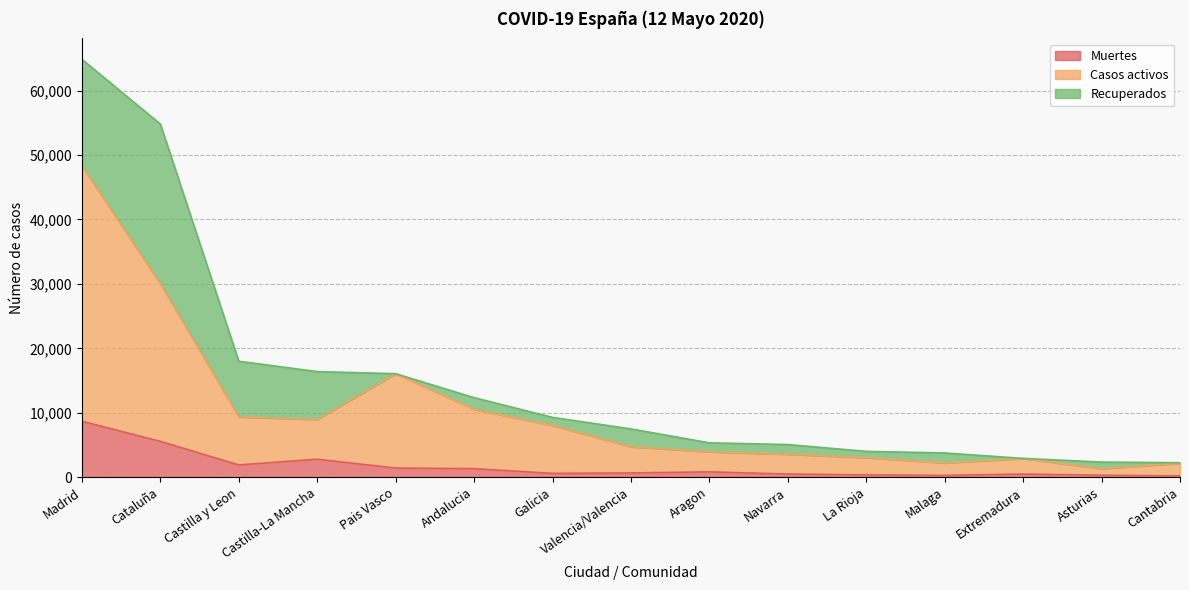

At which category does the chart reach its peak across all series?

Madrid